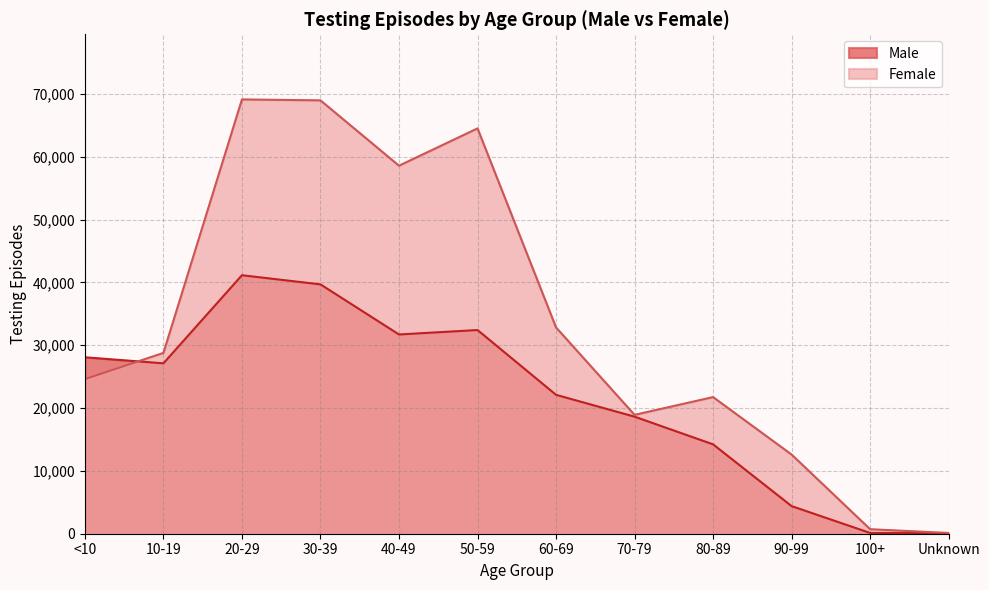

At which category does Male reach its first local valley?

10-19